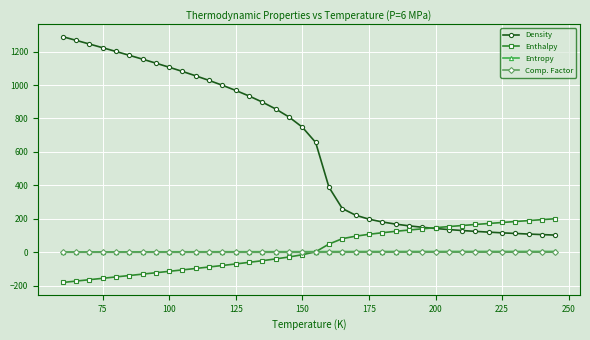

What is the value of the Enthalpy point at the 16th from the left?

-50.1